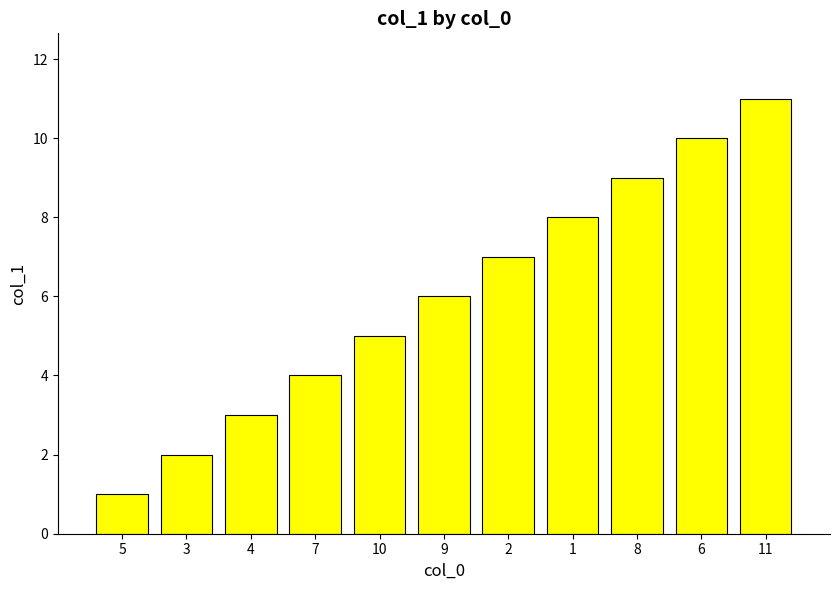

What is the minimum value shown in the chart?

1